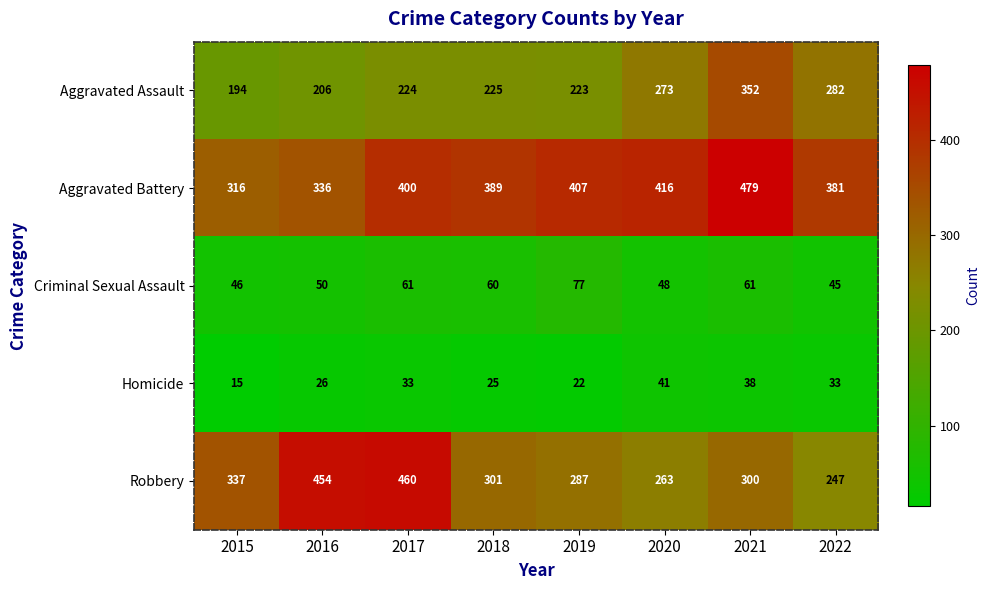

Is it true that Homicide equals 31 at 2019?

False